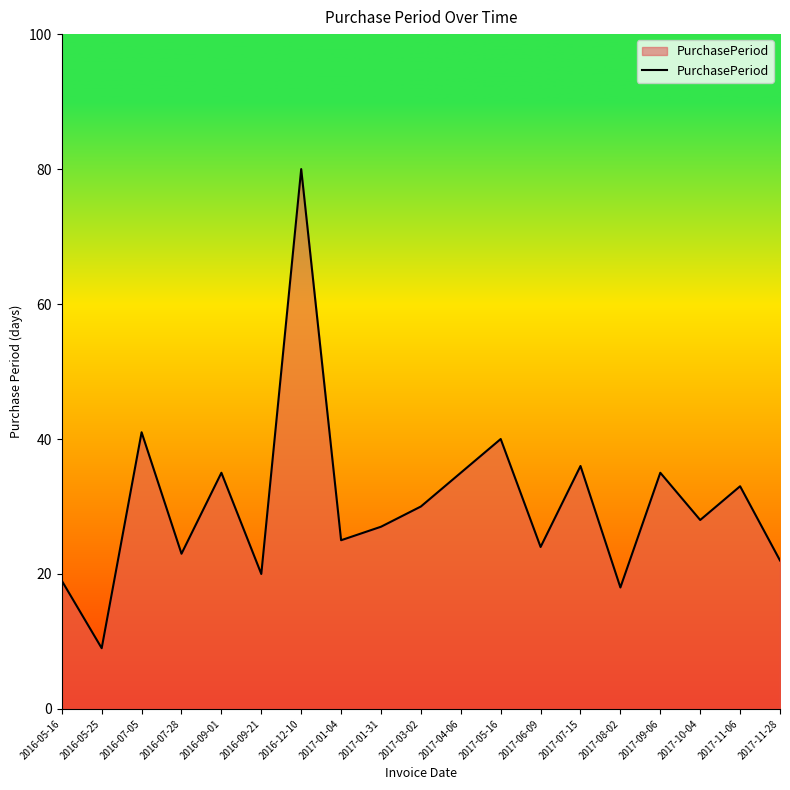

What is the smallest value displayed?

9